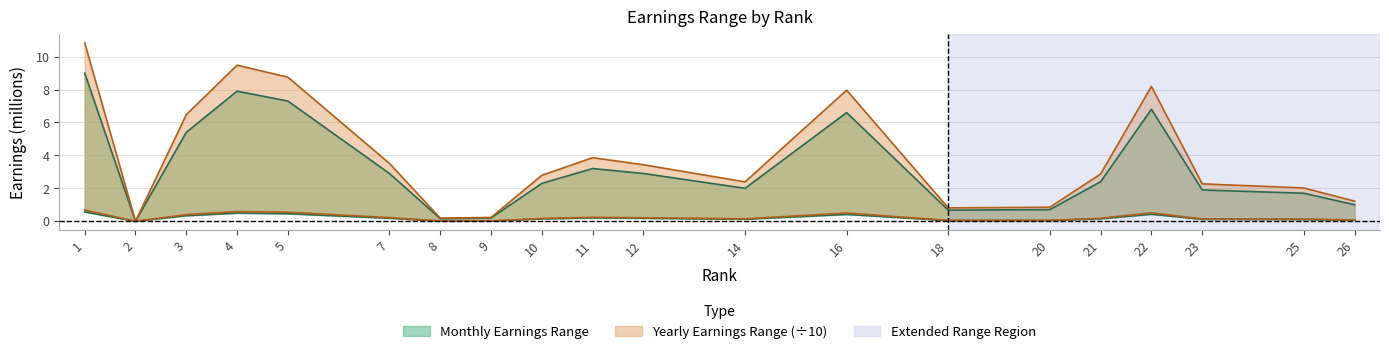

Read the highest_yearly_earnings value at 22.

8.2